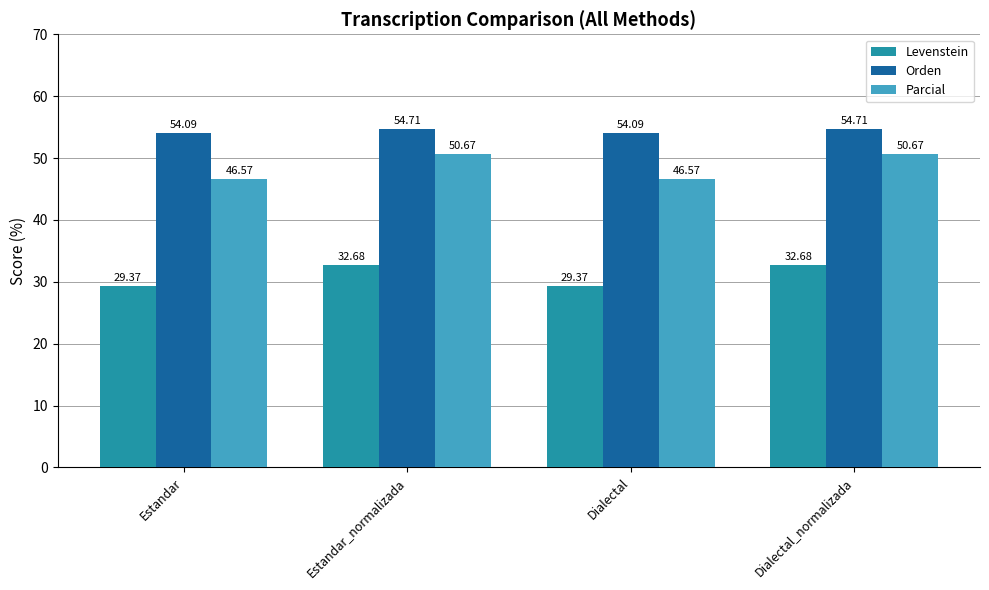

At which label does Levenstein first exceed 32?

Estandar_normalizada